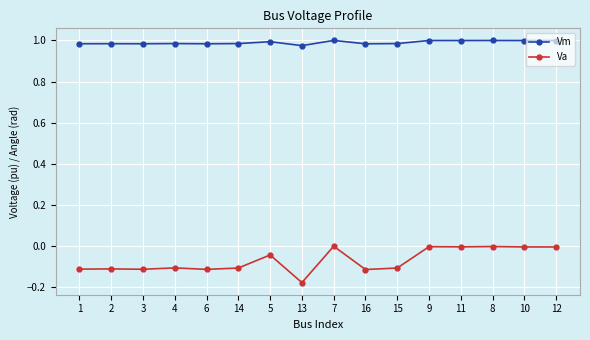

List the series in order of their overall mean, lowest first.

Va, Vm